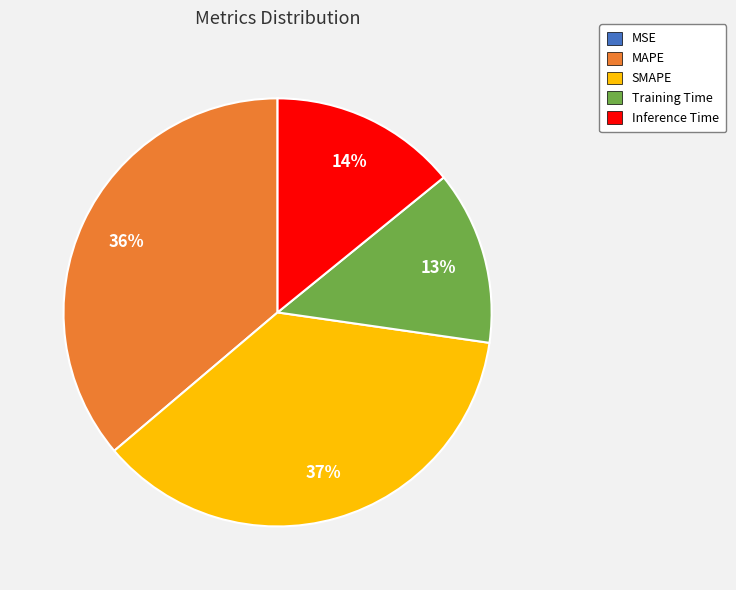

The MAPE slice represents 22% of the pie. True or false?

False